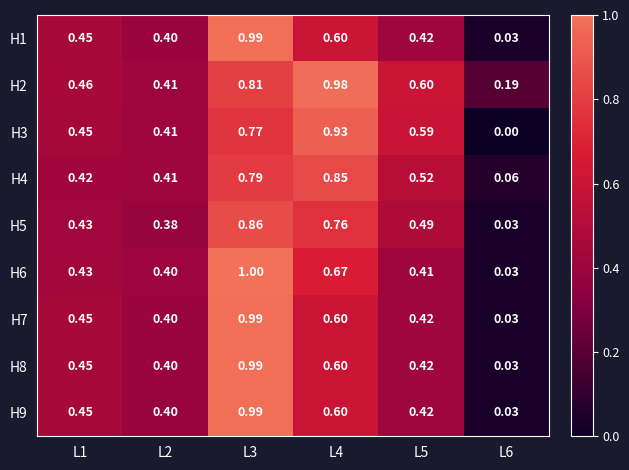

Which series changed the most between L1 and L3?

H6